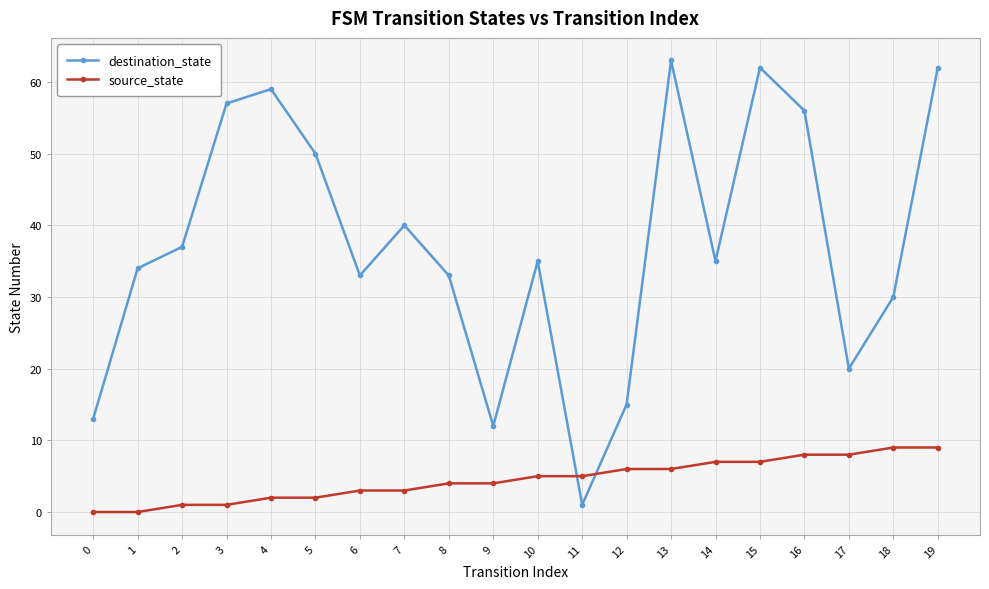

True or false: source_state has a value of 7 at 14.

True